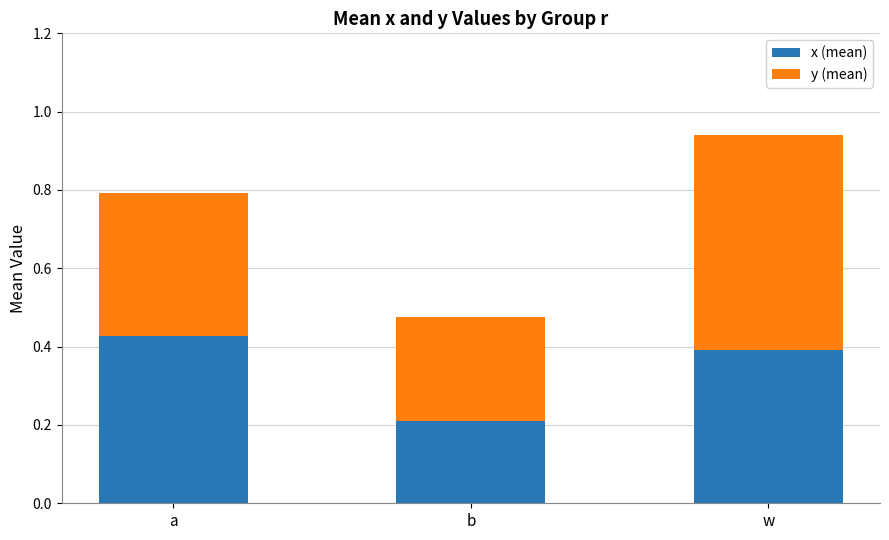

At which category is the sum across all series the highest?

w